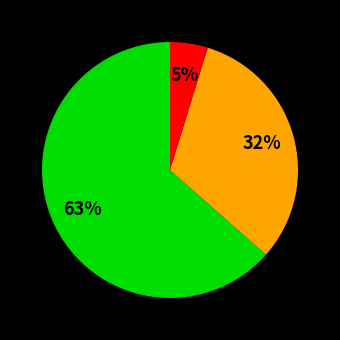

Is there any slice that represents more than half of the pie?

Yes